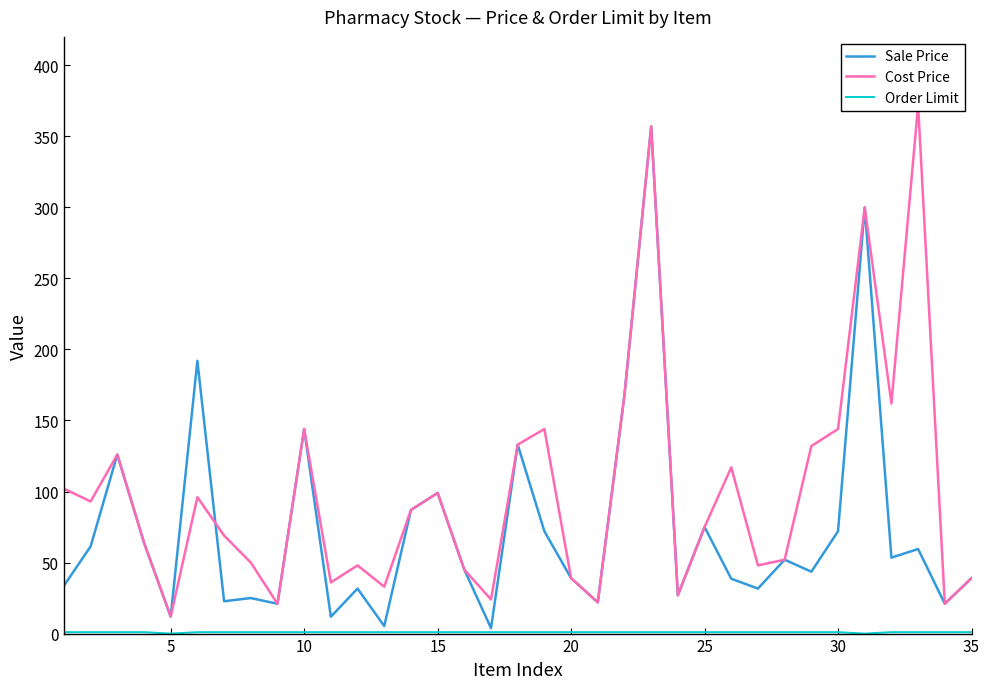

The value of Sale Price at 21 is 275.3. True or false?

False